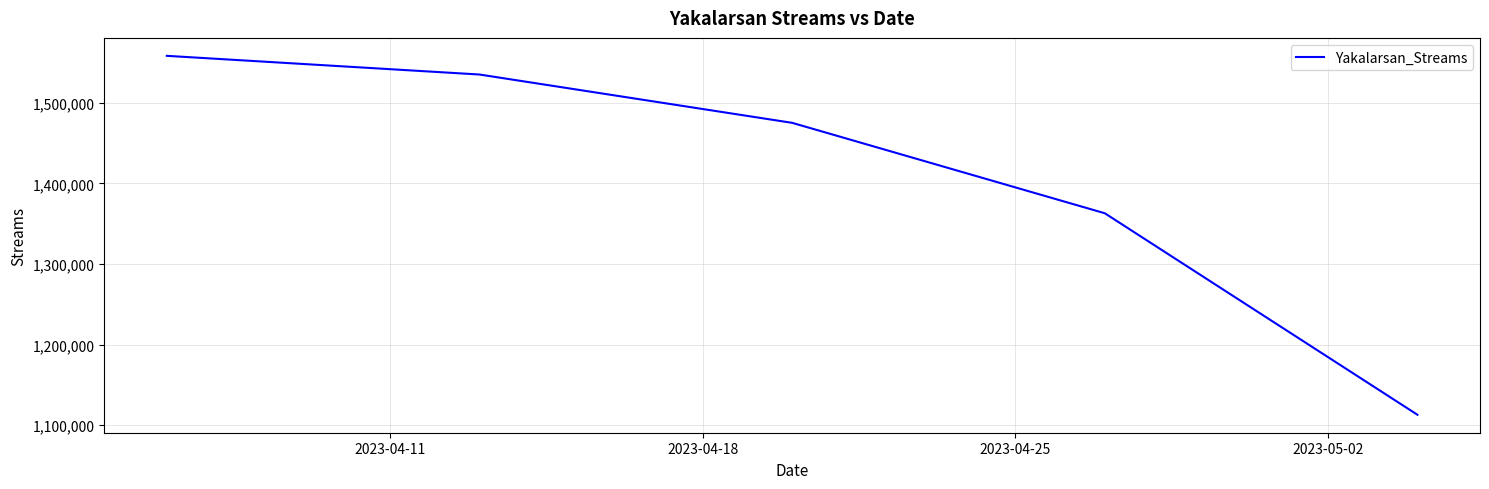

What is the smallest value displayed?

1112790